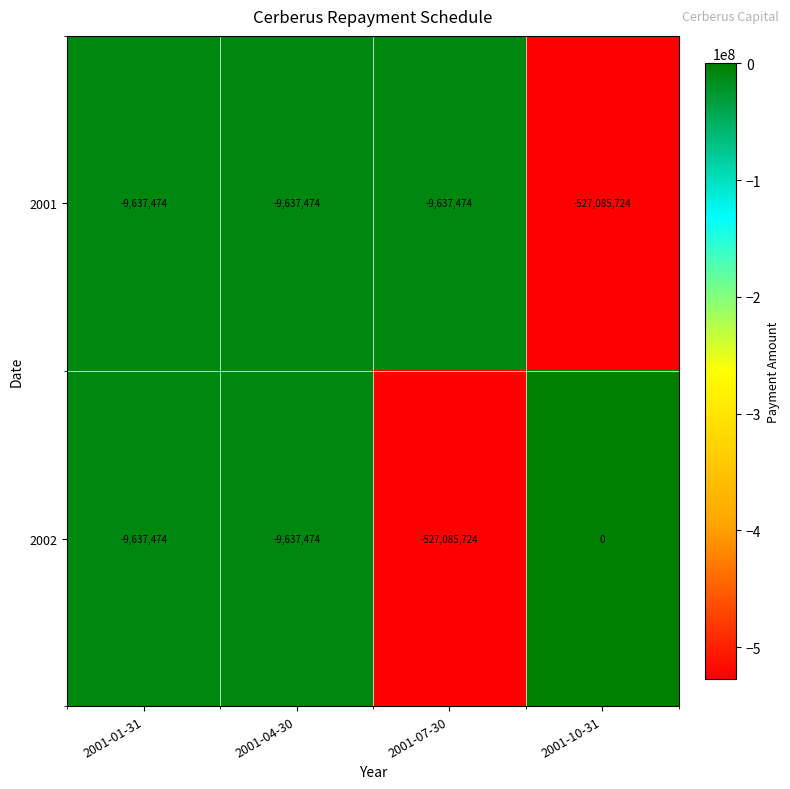

Is the value of 2002 at 2001-07-30 greater than the value of 2001 at 2001-07-30?

No